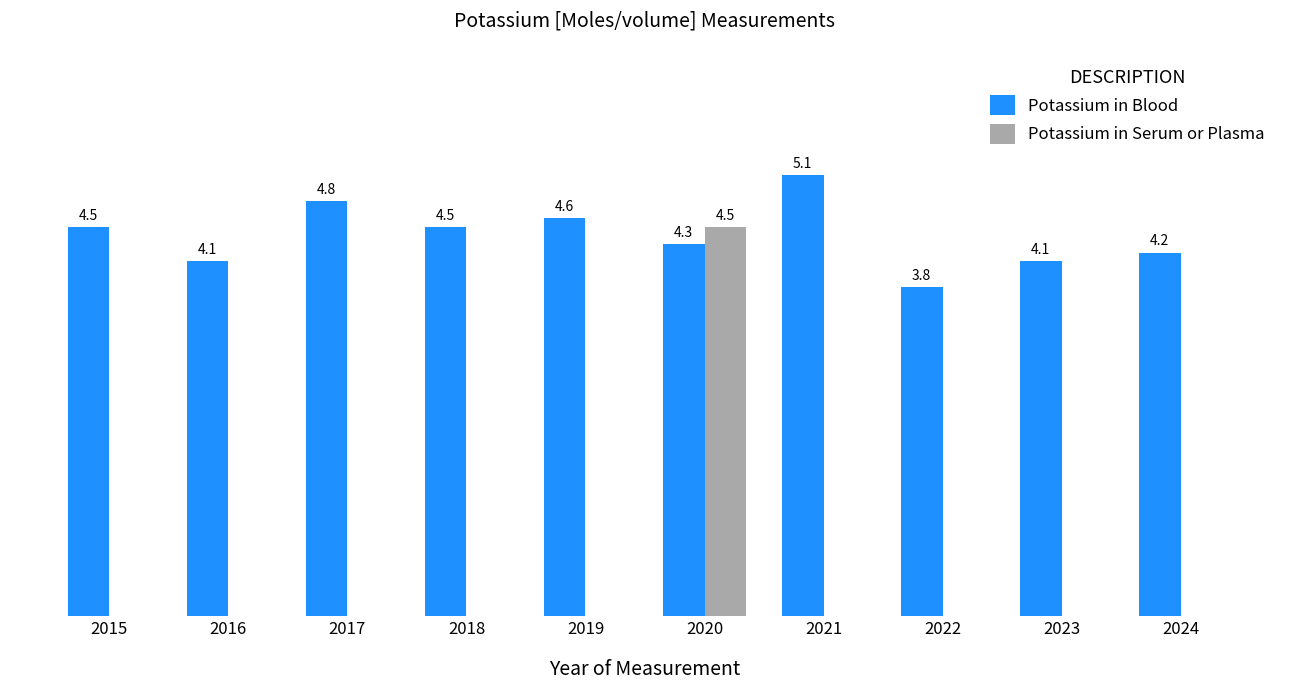

Is the value of Potassium in Blood at 2015 greater than the value of Potassium in Serum or Plasma at 2017?

Yes